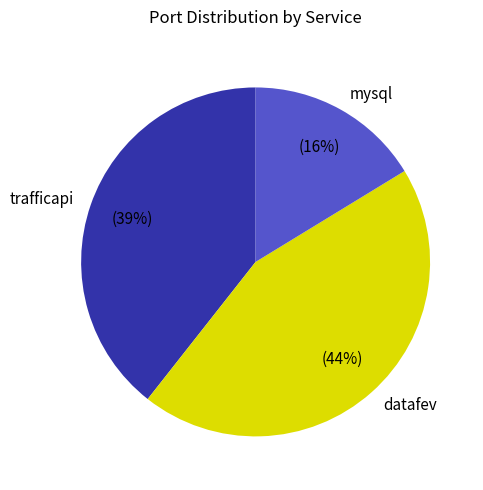

How many slices are in this pie chart?

3